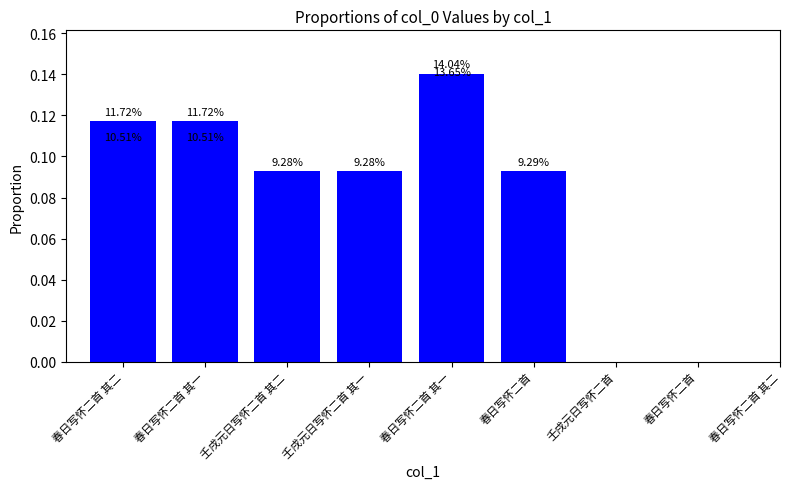

The value at 春日写怀二首 is 0.1. True or false?

True